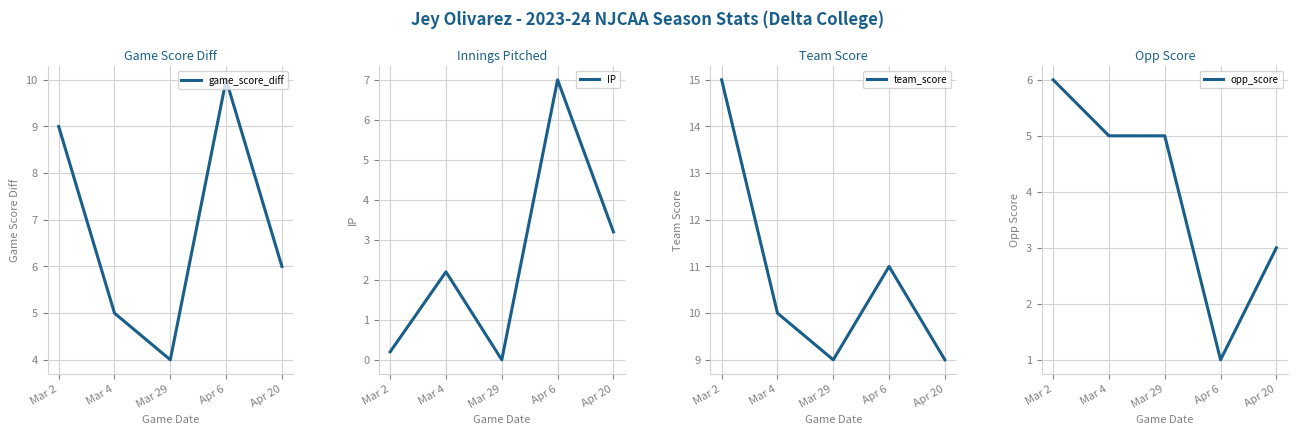

What is the difference between the maximum and minimum values in the IP series?

7.0